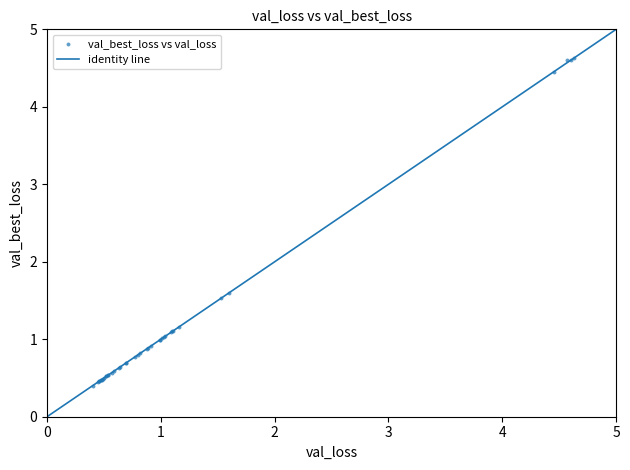

What Y value in the scatter plot is closest to 2?

1.6